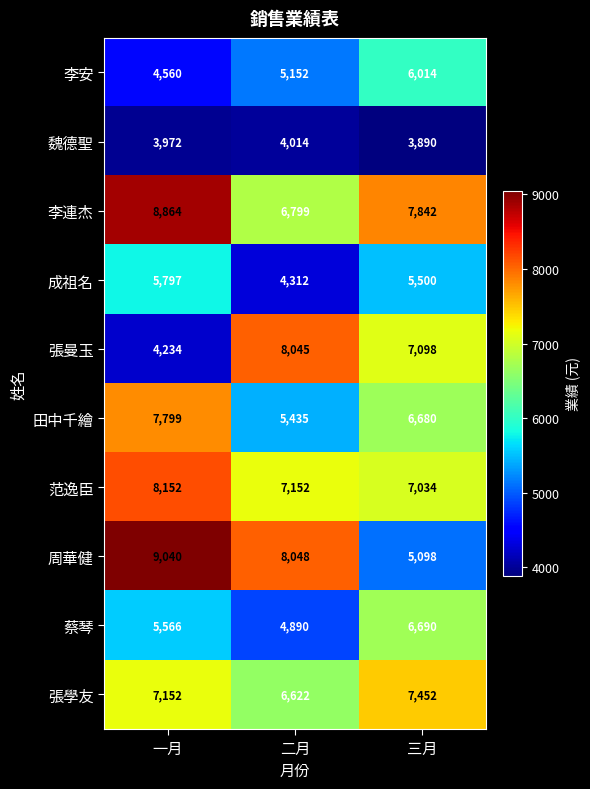

Reading left to right, extract all data points from this chart.

李安: 4560	5152	6014
魏德聖: 3972	4014	3890
李連杰: 8864	6799	7842
成祖名: 5797	4312	5500
張曼玉: 4234	8045	7098
田中千繪: 7799	5435	6680
范逸臣: 8152	7152	7034
周華健: 9040	8048	5098
蔡琴: 5566	4890	6690
張學友: 7152	6622	7452